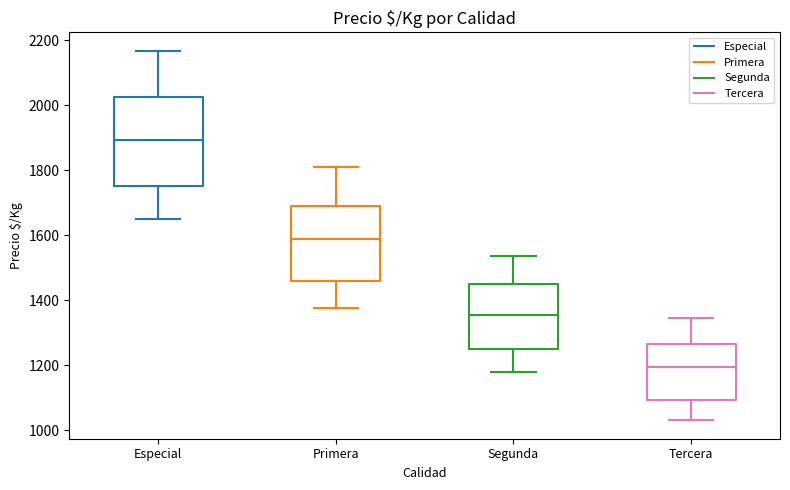

Reading left to right, read every box against the y-axis: the position of its median line, the range the box covers, and the ends of its whiskers. The values are not printed on the chart, so give them approximately, as read against the axis.

Especial: median 1900, box 1760 to 2020, whiskers 1660 to 2160
Primera: median 1580, box 1460 to 1680, whiskers 1380 to 1820
Segunda: median 1360, box 1260 to 1440, whiskers 1180 to 1540
Tercera: median 1200, box 1100 to 1260, whiskers 1040 to 1340